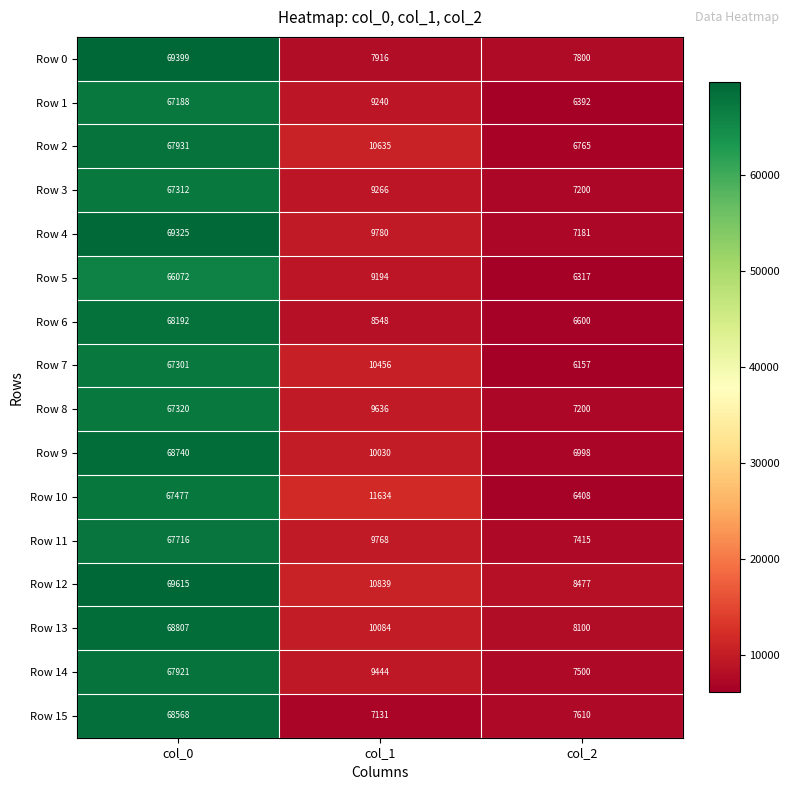

Rank the series by their maximum value, from highest to lowest.

Row 12, Row 0, Row 4, Row 13, Row 9, Row 15, Row 6, Row 2, Row 14, Row 11, Row 10, Row 8, Row 3, Row 7, Row 1, Row 5